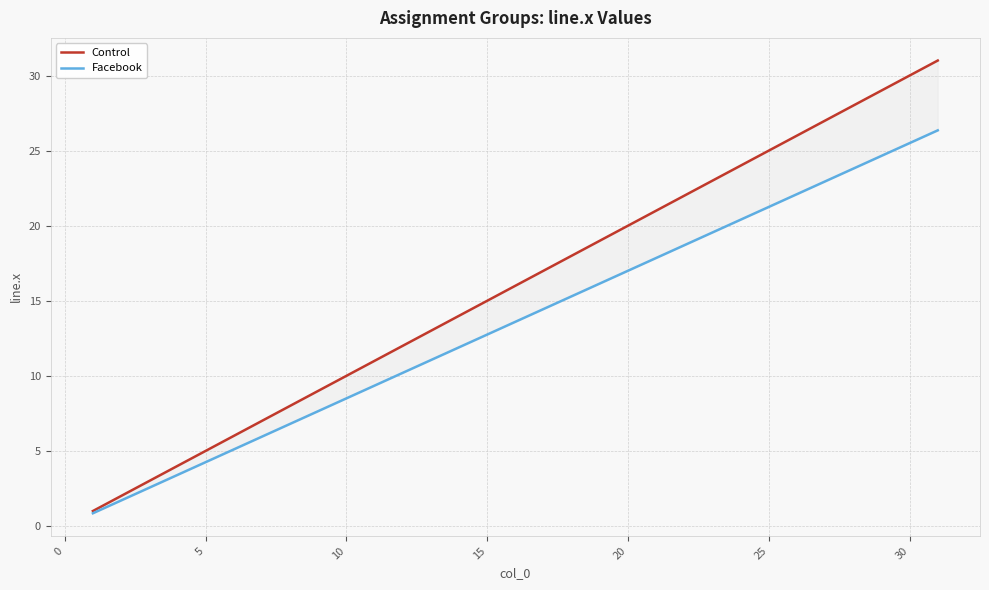

Which series has the largest total across all categories?

Control